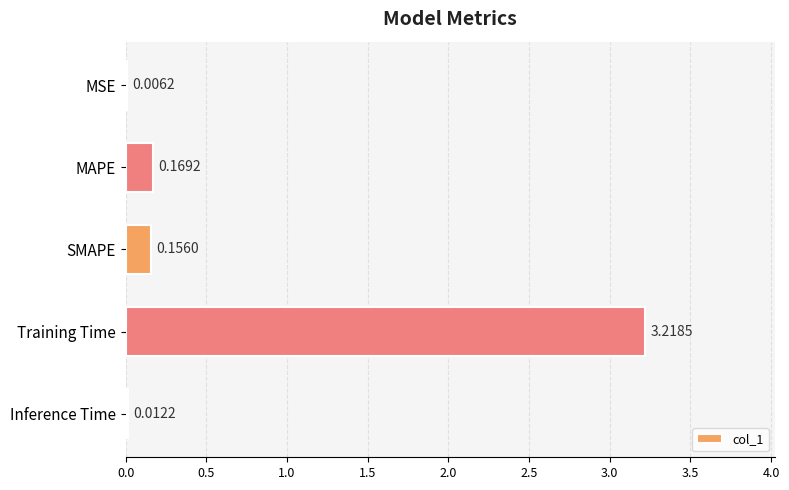

What is the sum of all values?

3.6